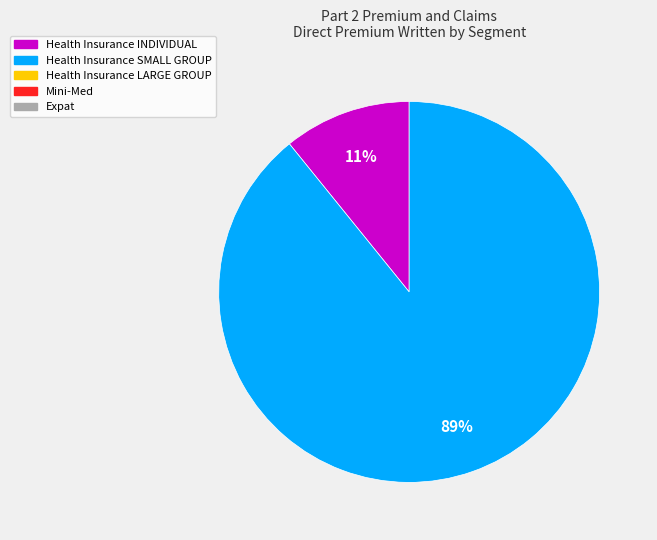

Is there any slice that represents more than half of the pie?

Yes